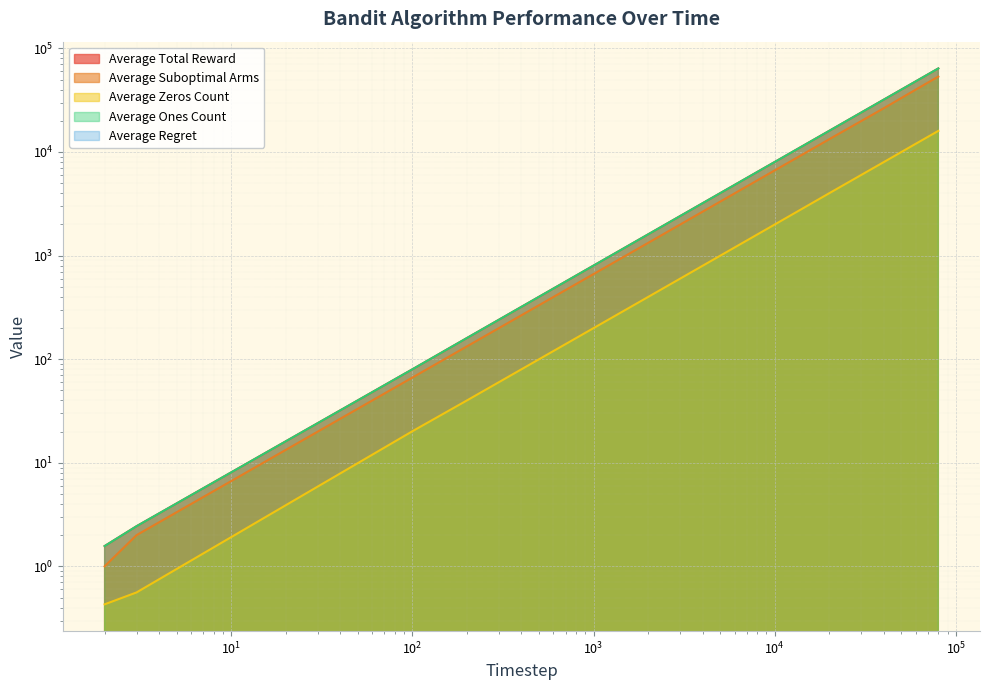

Rank the categories by Average Zeros Count value from highest to lowest.

80000, 60000, 40000, 20000, 10000, 2000, 200, 100, 3, 2